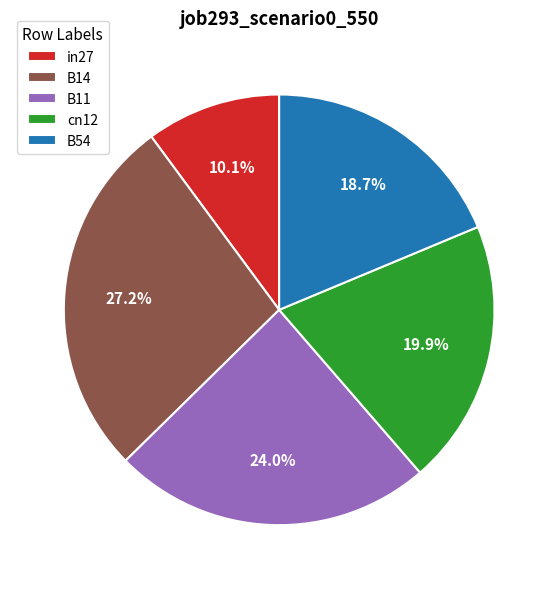

What is the total percentage of in27 and B54?

28.8%